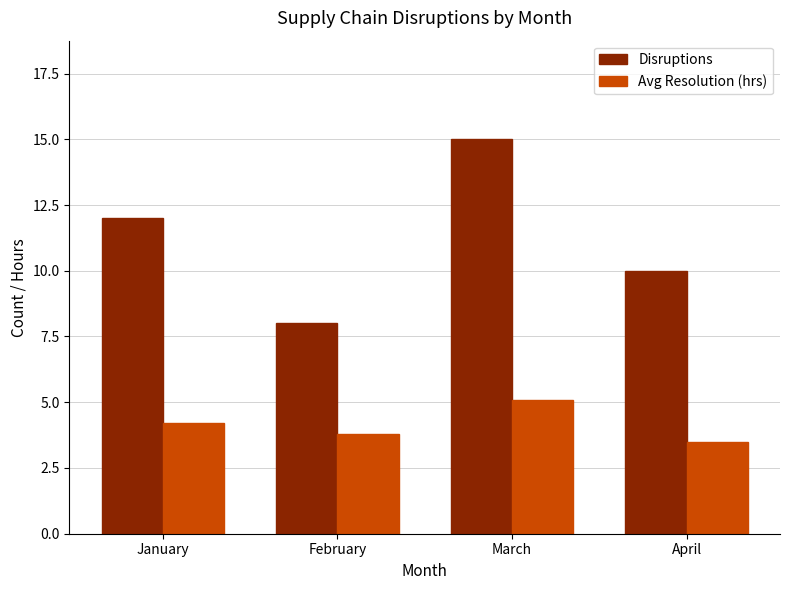

Rank the categories by Disruptions value from highest to lowest.

March, January, April, February